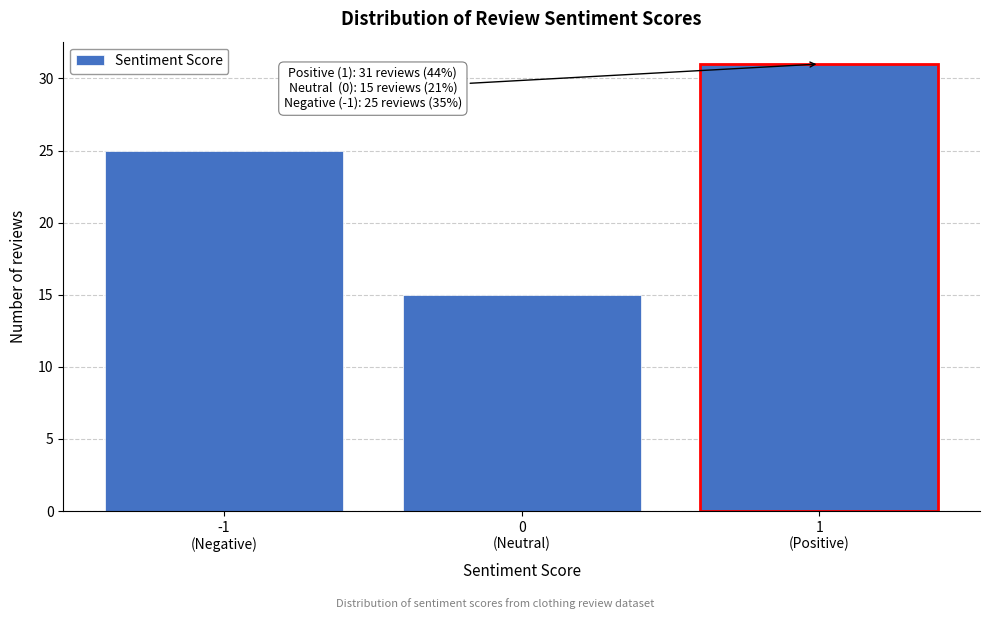

Reading left to right, transcribe all the data shown in this chart.

25	15	31